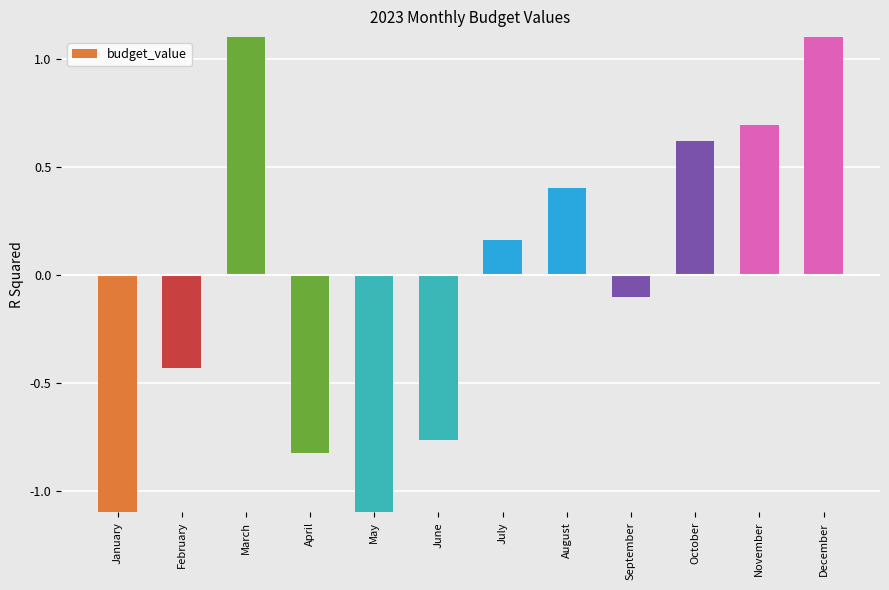

What is the difference between the values at May and August?

1.7